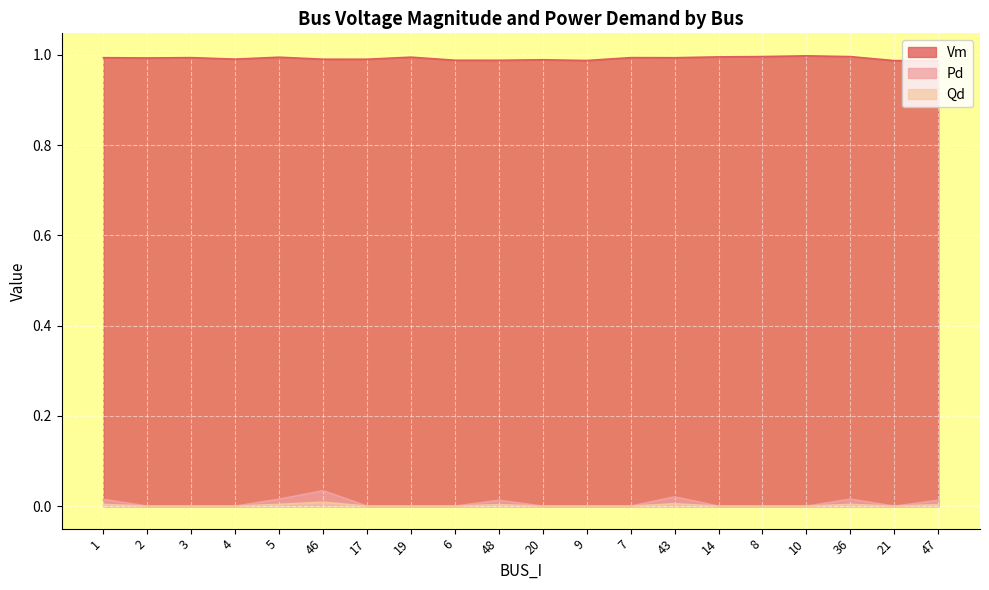

At which label is Qd closest to 0?

2